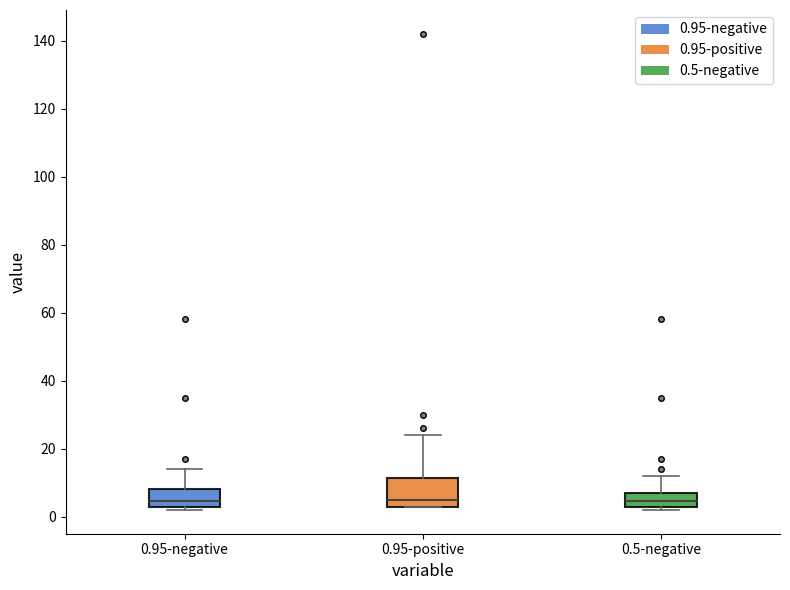

Where does the upper whisker of the box for 0.5-negative end on the y-axis? The values are not printed on the chart, so give them approximately, as read against the axis.

12